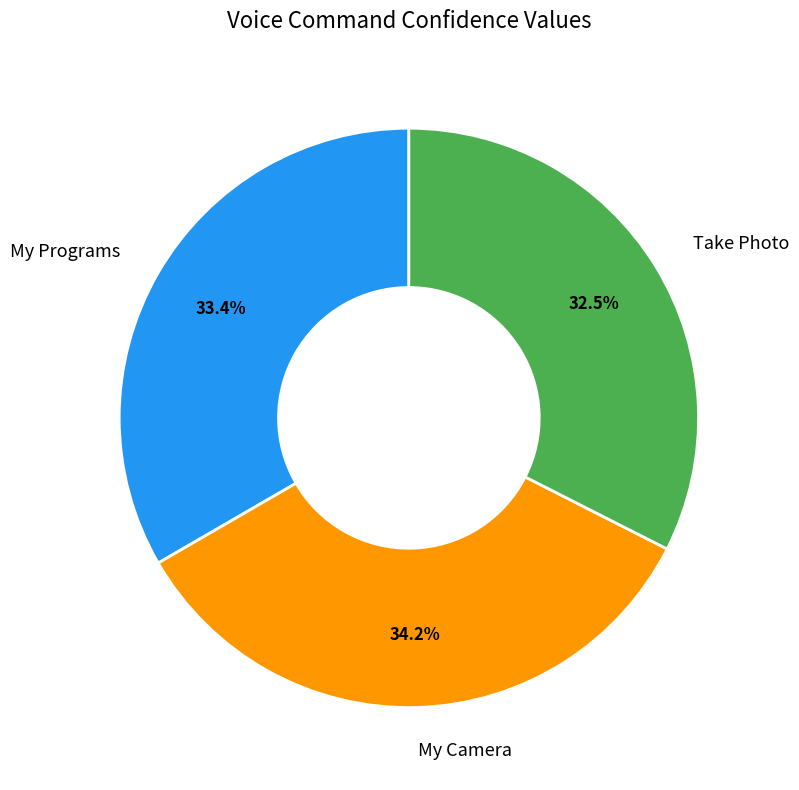

Does any single category account for the majority?

No